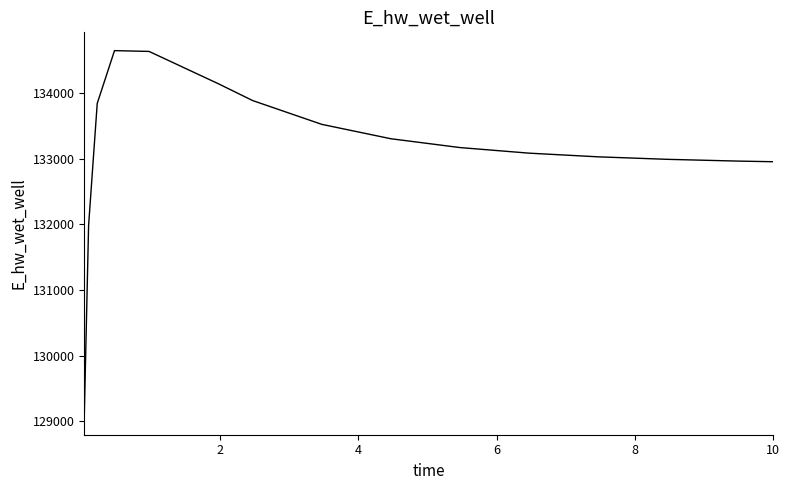

What is the smallest value displayed?

129076.3